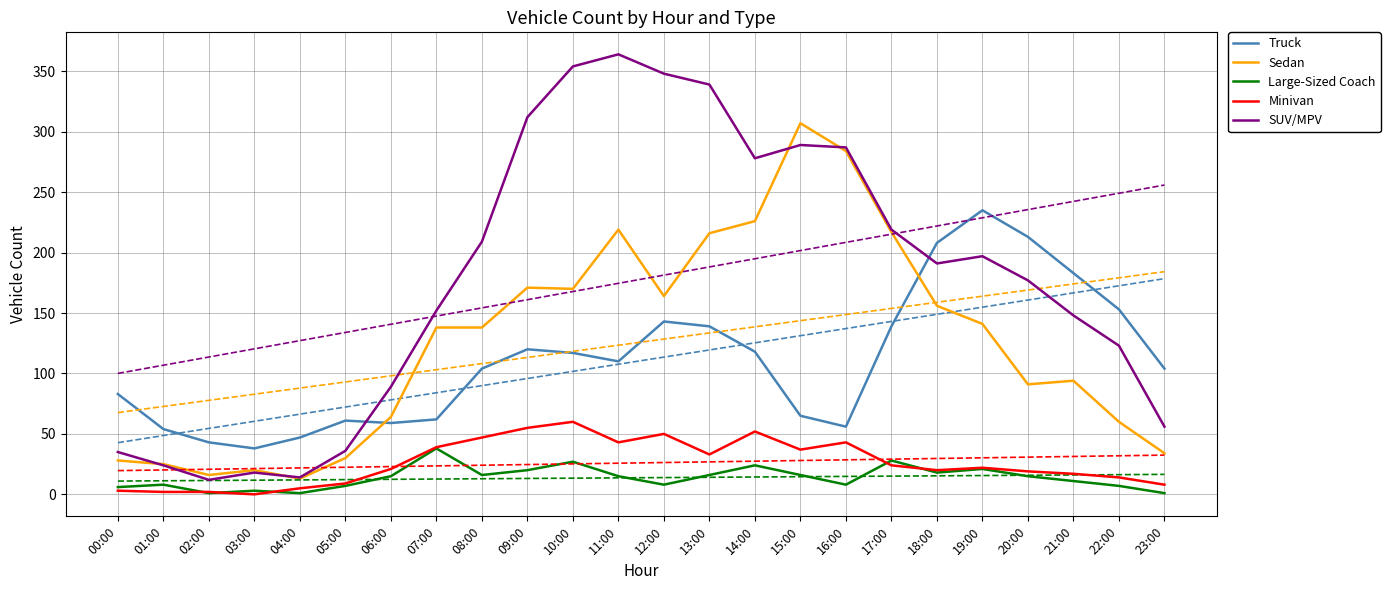

Which series has the largest total across all categories?

SUV/MPV